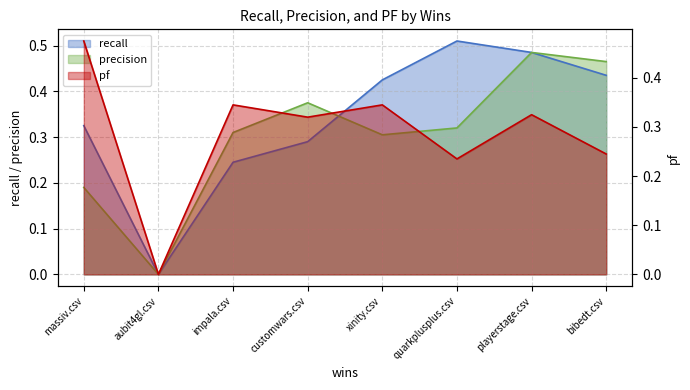

List the series in order of their overall mean, highest first.

recall, precision, pf